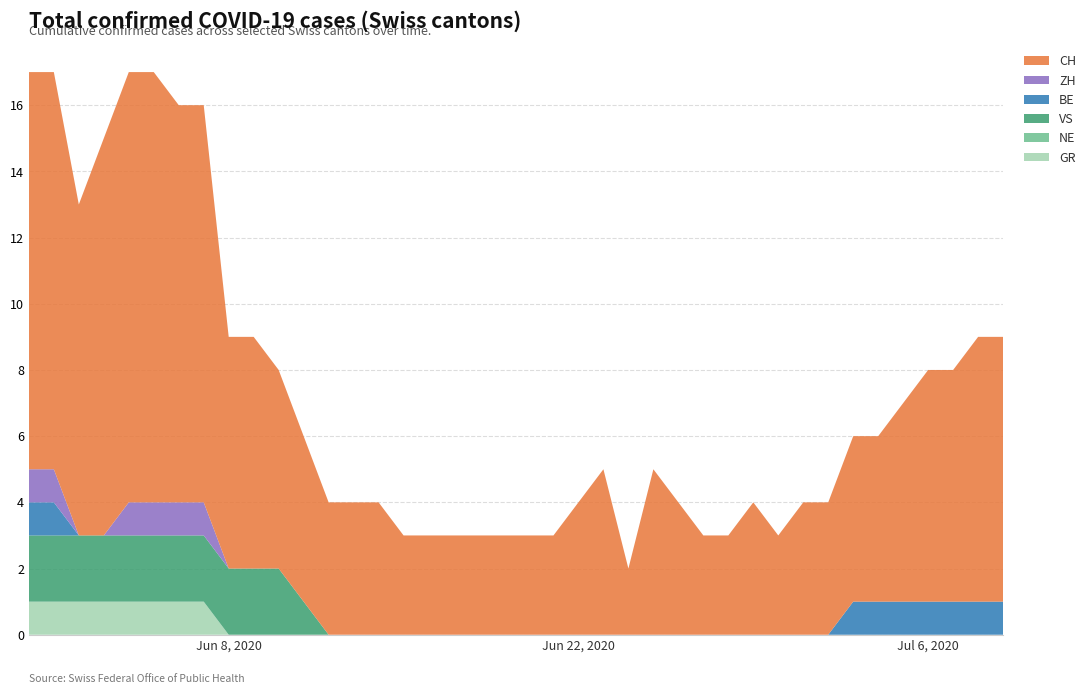

Reading left to right, transcribe all the data shown in this chart.

GR: 1	1	1	1	1	1	1	1	0	0	0	0	0	0	0	0	0	0	0	0	0	0	0	0	0	0	0	0	0	0	0	0	0	0	0	0	0	0	0	0
NE: 0	0	0	0	0	0	0	0	0	0	0	0	0	0	0	0	0	0	0	0	0	0	0	0	0	0	0	0	0	0	0	0	0	0	0	0	0	0	0	0
VS: 2	2	2	2	2	2	2	2	2	2	2	1	0	0	0	0	0	0	0	0	0	0	0	0	0	0	0	0	0	0	0	0	0	0	0	0	0	0	0	0
BE: 1	1	0	0	0	0	0	0	0	0	0	0	0	0	0	0	0	0	0	0	0	0	0	0	0	0	0	0	0	0	0	0	0	1	1	1	1	1	1	1
ZH: 1	1	0	0	1	1	1	1	0	0	0	0	0	0	0	0	0	0	0	0	0	0	0	0	0	0	0	0	0	0	0	0	0	0	0	0	0	0	0	0
CH: 12	12	10	12	13	13	12	12	7	7	6	5	4	4	4	3	3	3	3	3	3	3	4	5	2	5	4	3	3	4	3	4	4	5	5	6	7	7	8	8